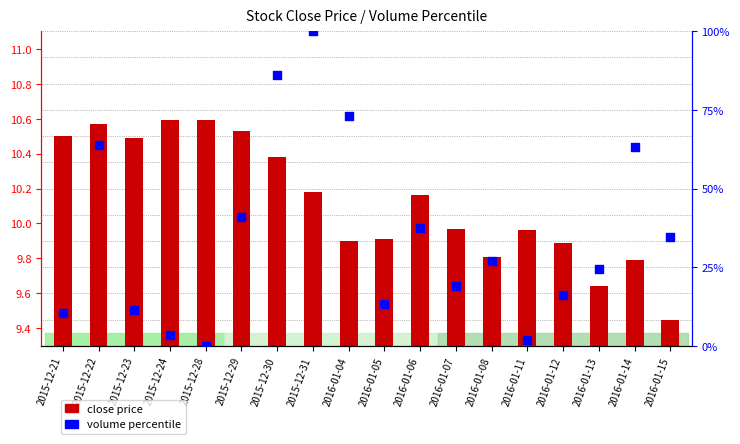

At how many categories does at least one series exceed 18?

11